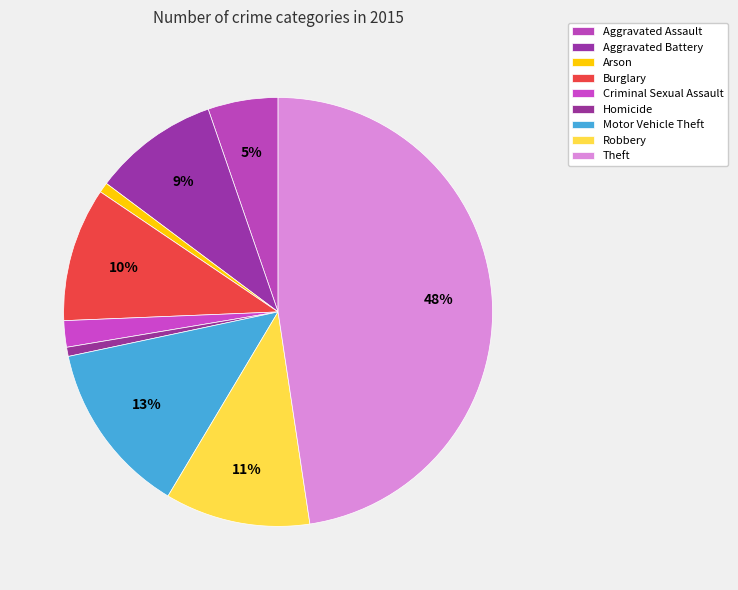

Which category has the biggest portion of the pie?

Theft